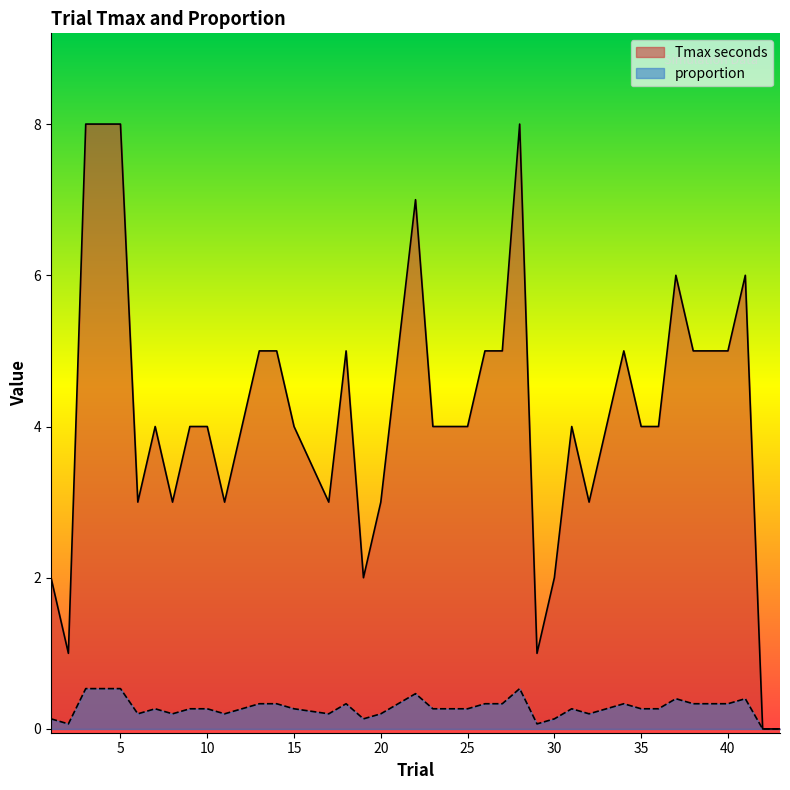

Which label corresponds to the smallest value in the chart?

42